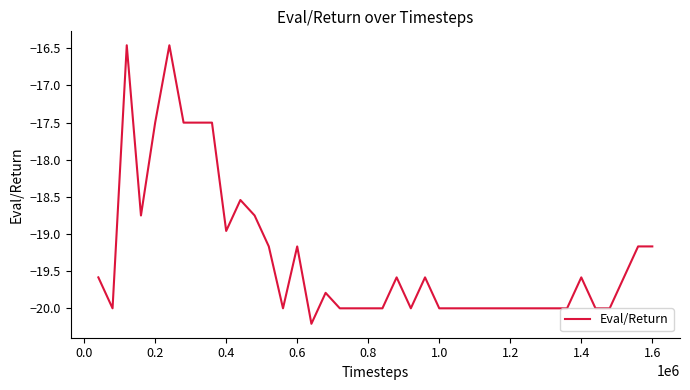

What is the minimum value shown in the chart?

-20.2